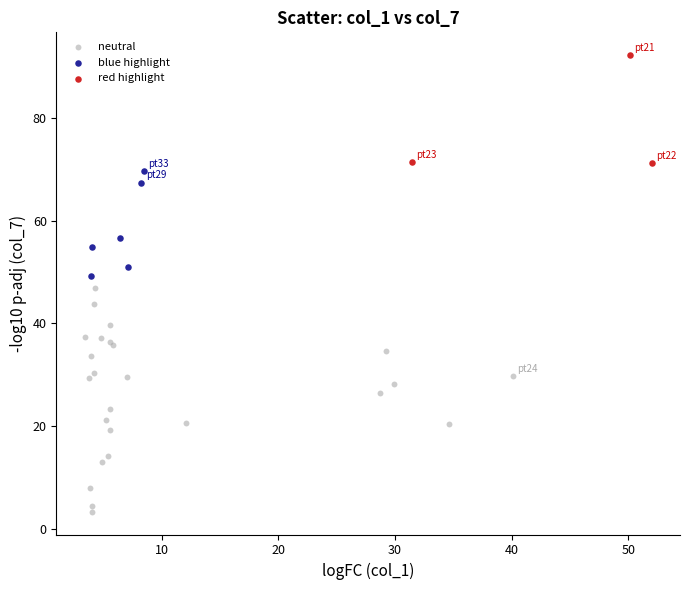

What are all the series names shown in the legend?

neutral, blue highlight, red highlight